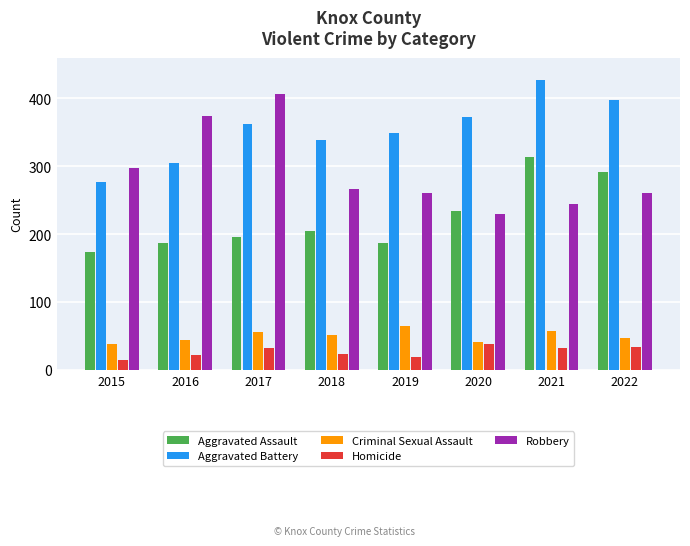

Read the Aggravated Assault value at 2020, to the nearest 5.

235